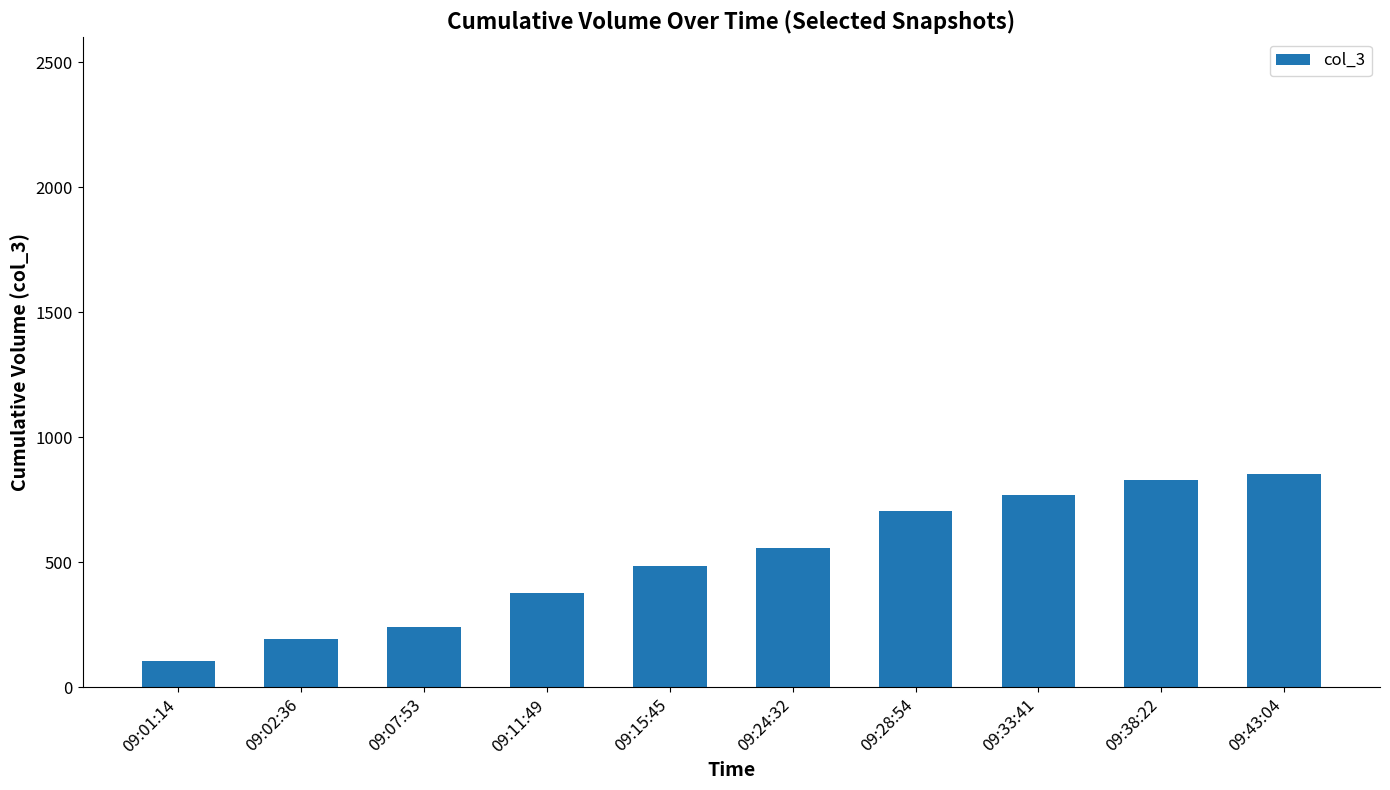

Read the value at 09:01:14.

106